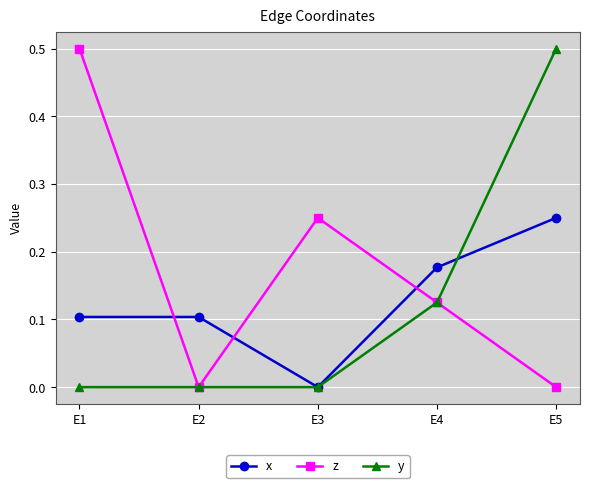

True or false: z has more than 2 points higher than both neighbors.

False